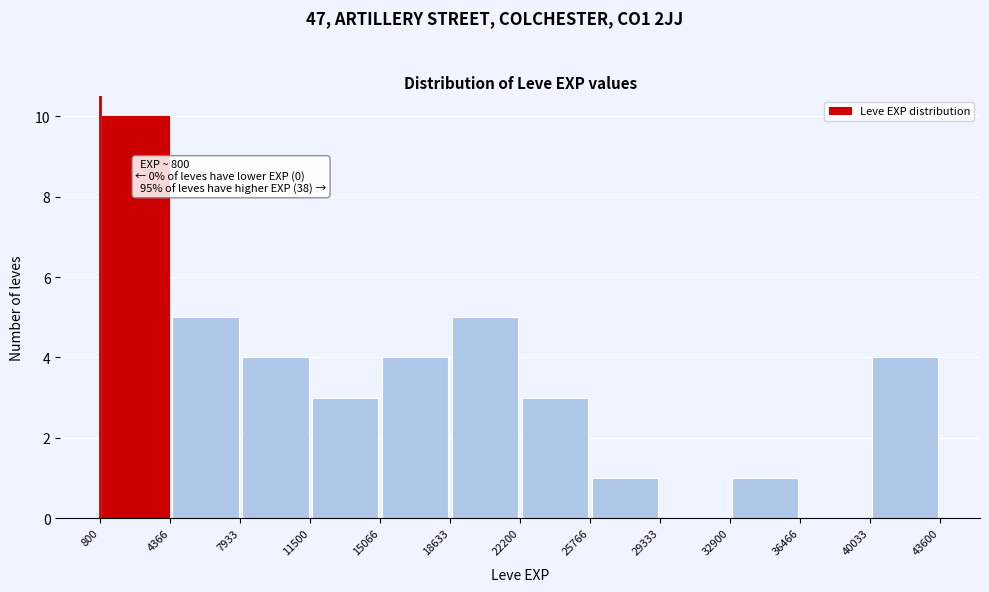

Which range on the x-axis has the tallest bar?

800 to 4366